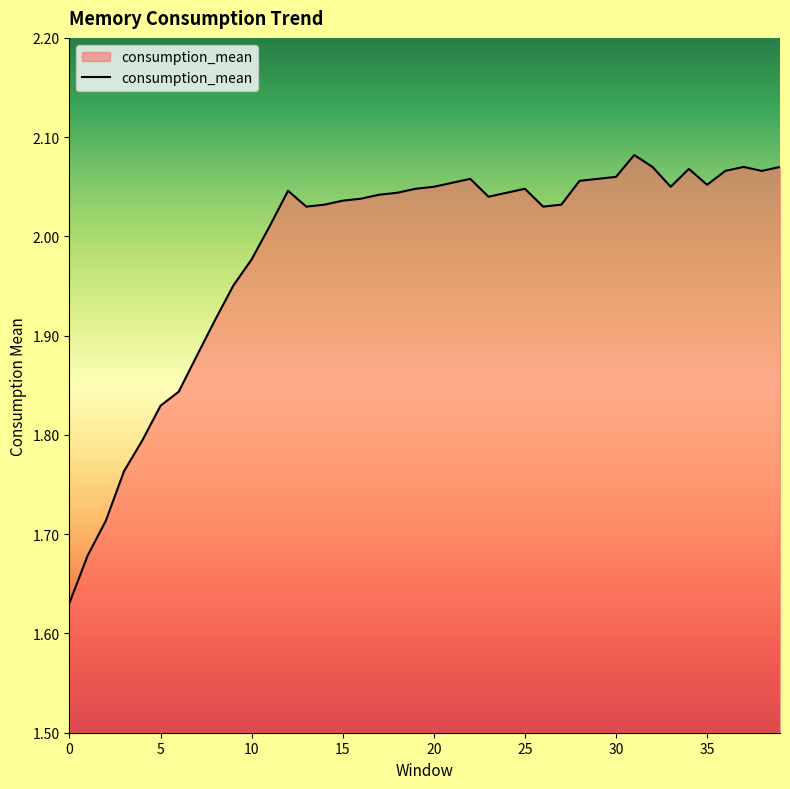

What is the difference between the maximum and minimum values?

0.5